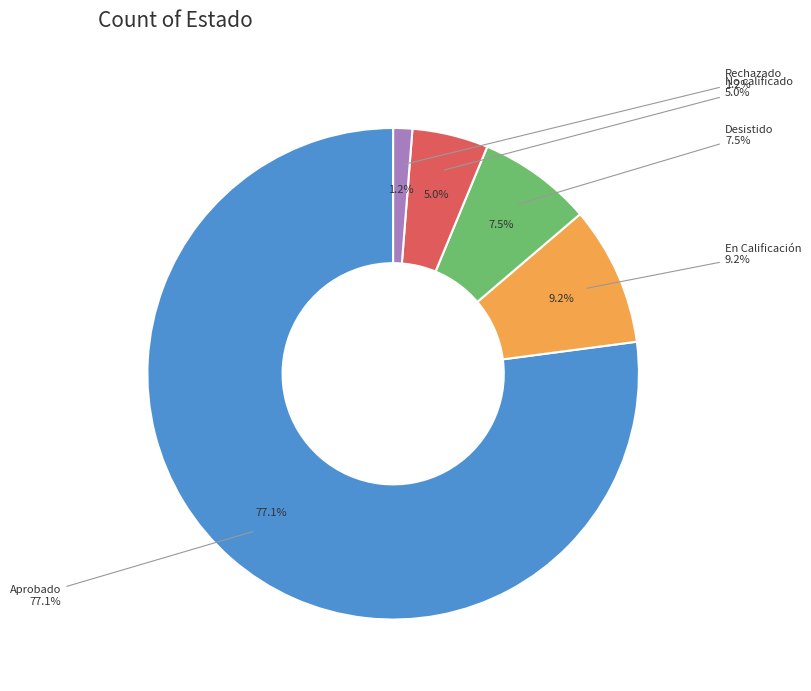

How many segments does this pie chart have?

5